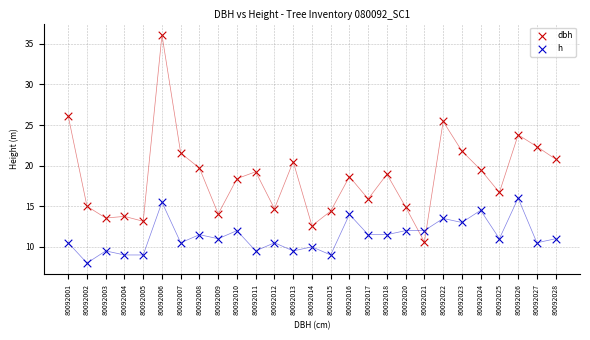

Which series has the widest spread of Y values?

dbh